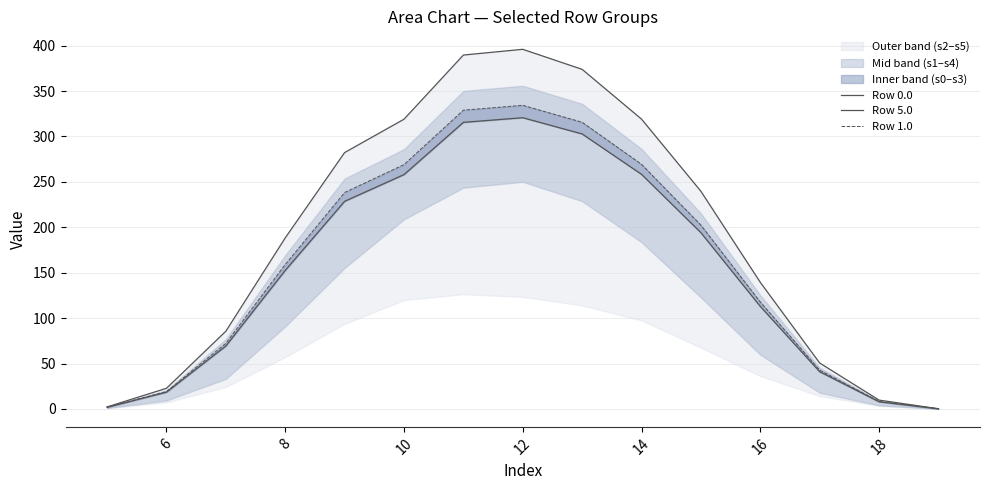

Rank the series by their maximum value, from highest to lowest.

Row 5.0, Row 1.0, Row 0.0